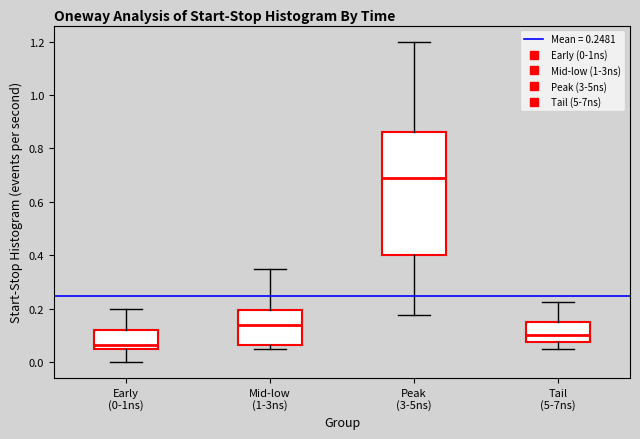

Which box is the tallest, from its lower edge to its upper edge?

Peak (3-5ns)